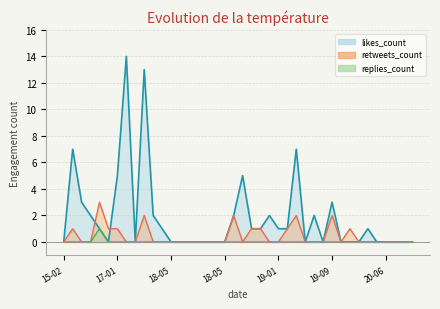

What is the difference between the retweets_count values at 2020-06-03 and 2019-01-21?

1